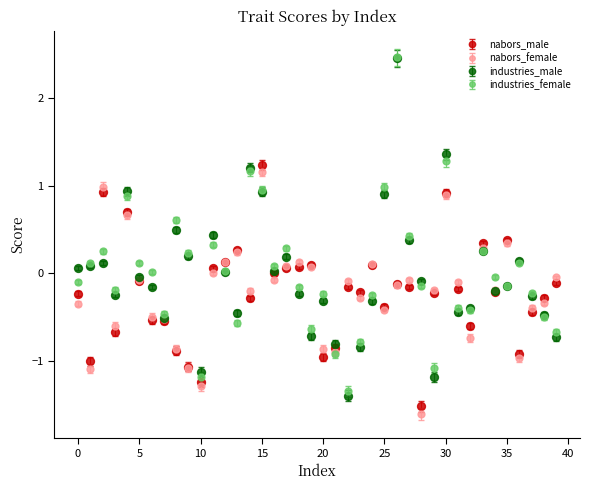

Which series has the largest range (max minus min)?

industries_male